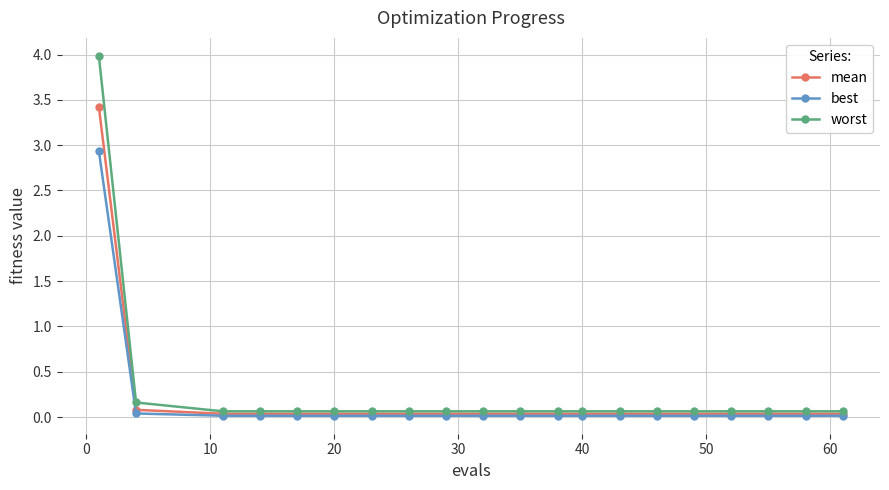

What are all the series names shown in the legend?

mean, best, worst